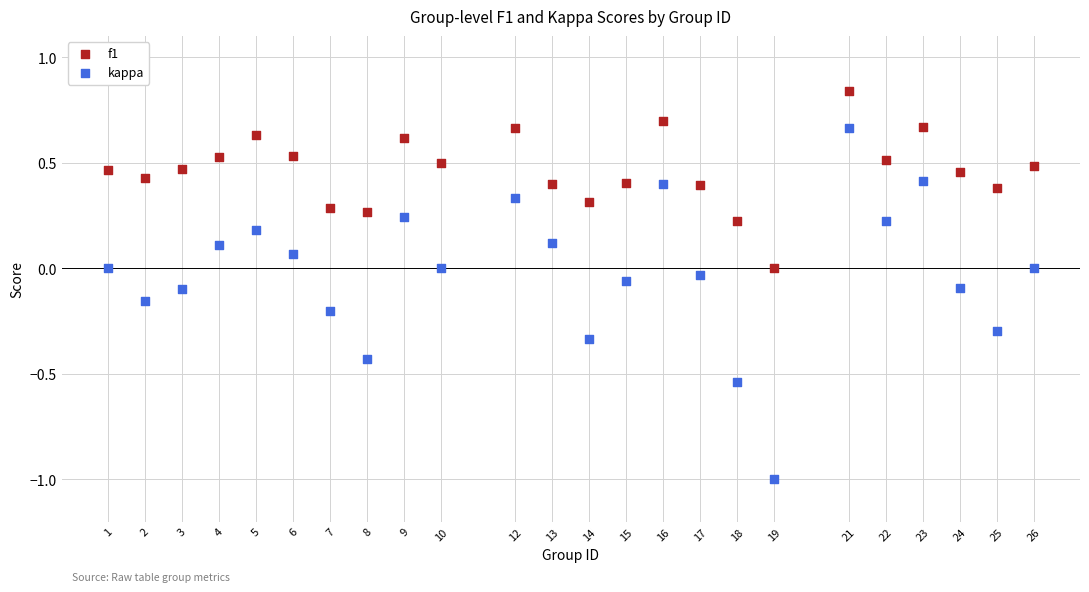

What are all the series names shown in the legend?

f1, kappa